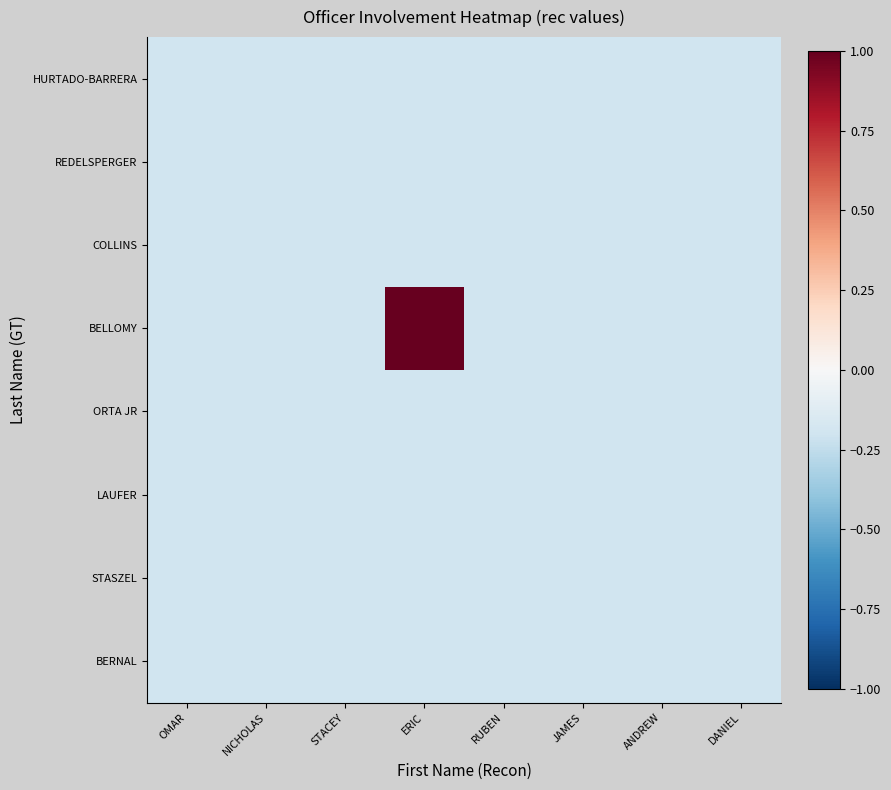

List the series in order of their peak value, highest first.

BELLOMY, HURTADO-BARRERA, REDELSPERGER, COLLINS, ORTA JR, LAUFER, STASZEL, BERNAL